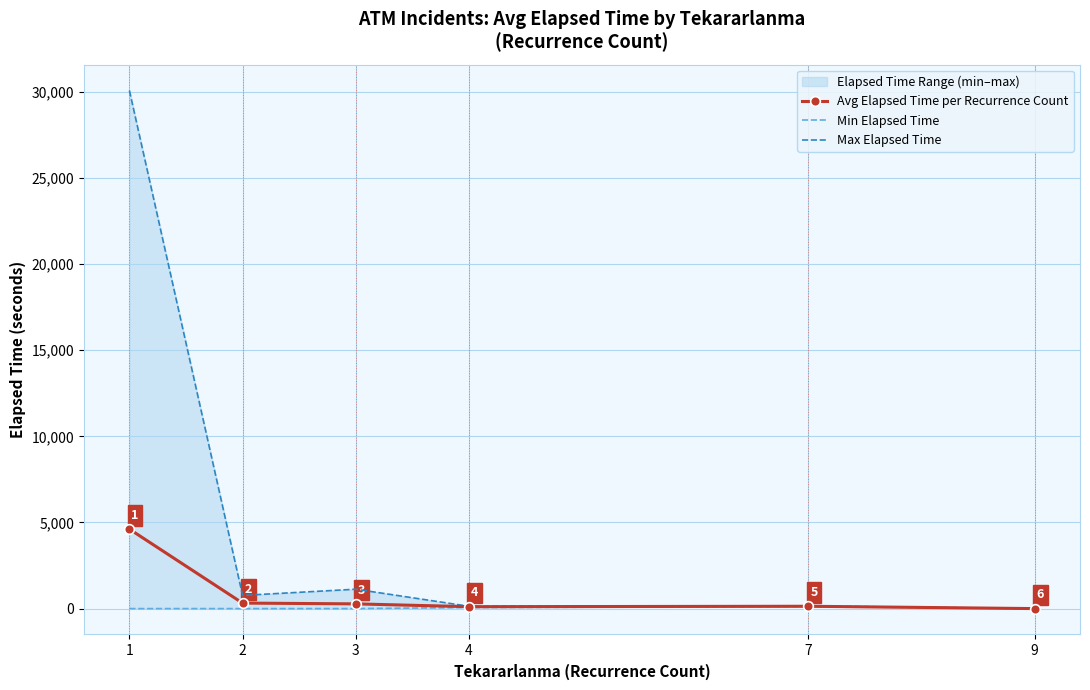

True or false: Max Elapsed Time and Avg Elapsed Time per Recurrence Count intersect in this chart.

False